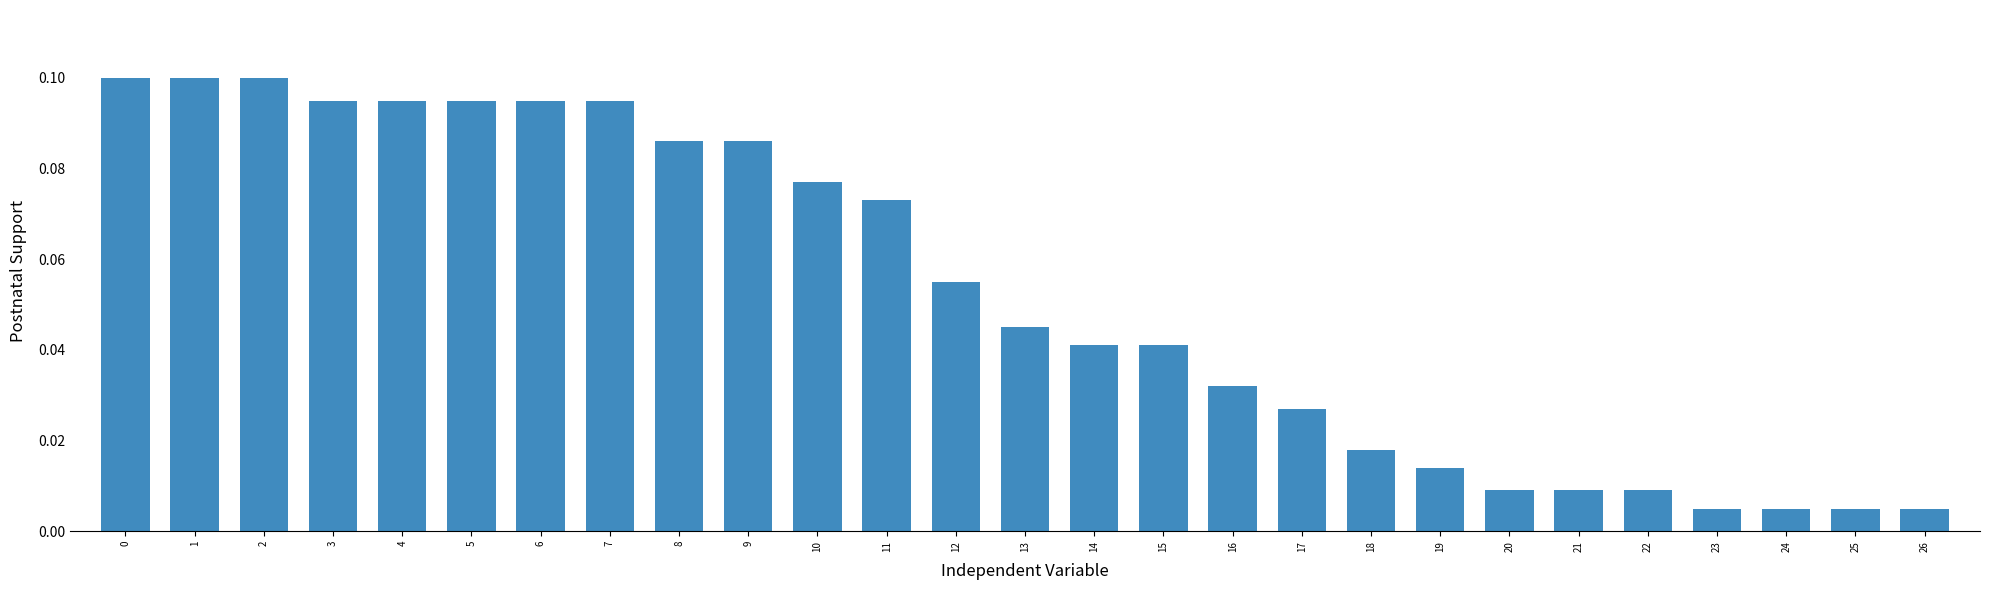

Which has a higher value, 23 or 8?

8